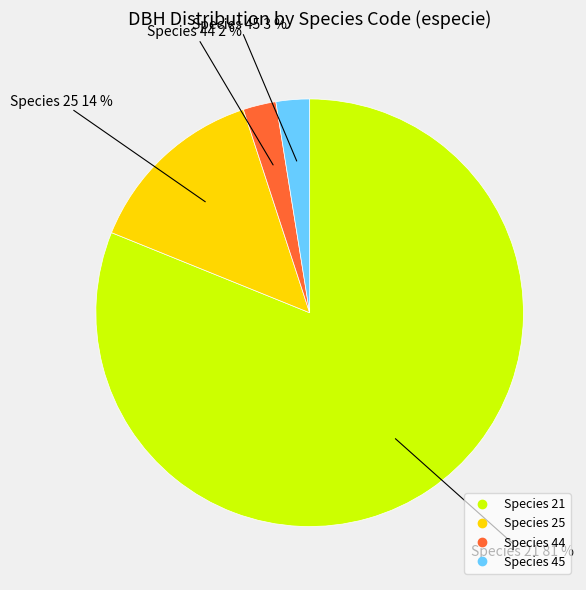

To the nearest percent, what is the average slice percentage?

25%